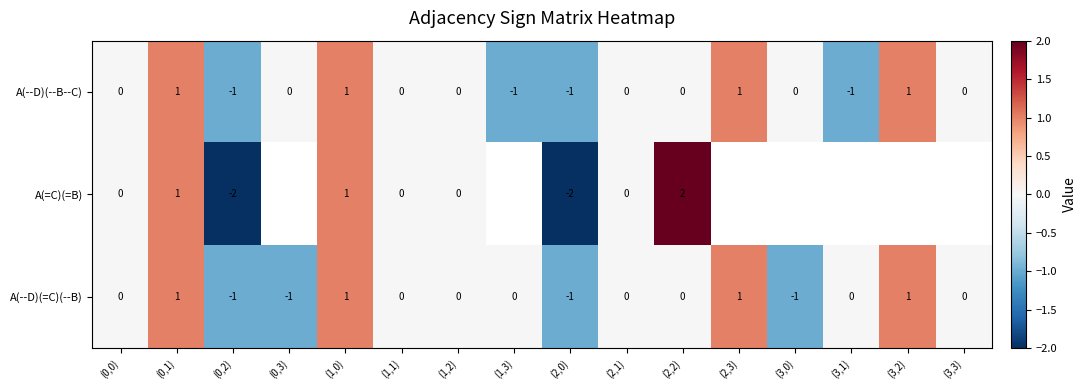

How many negative values does the A(--D)(=C)(--B) series have?

4